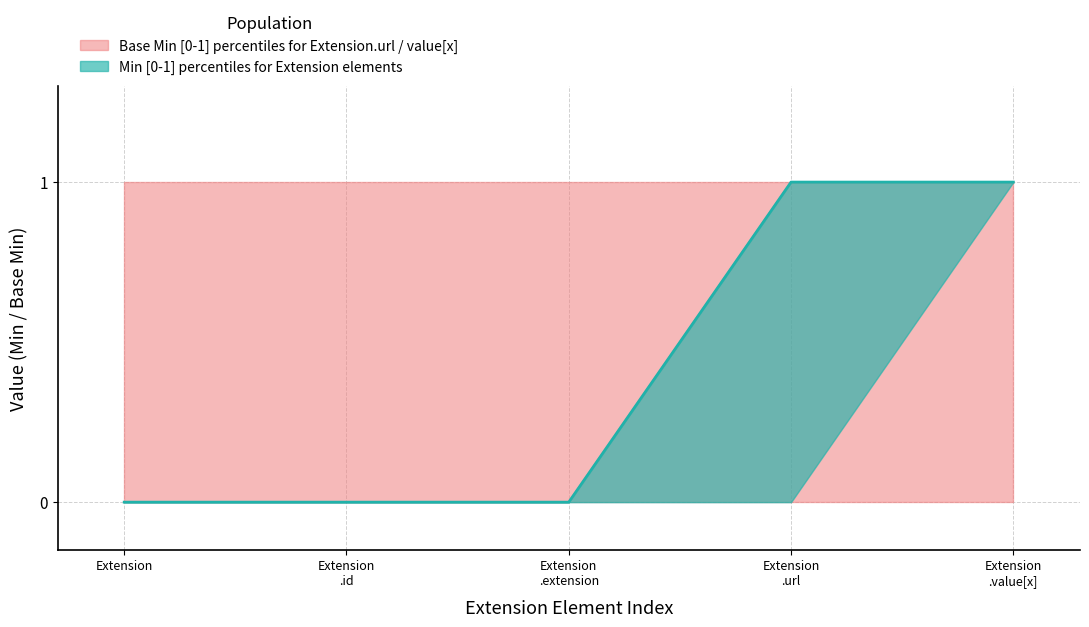

How many positive values does the Min (median) series have?

2